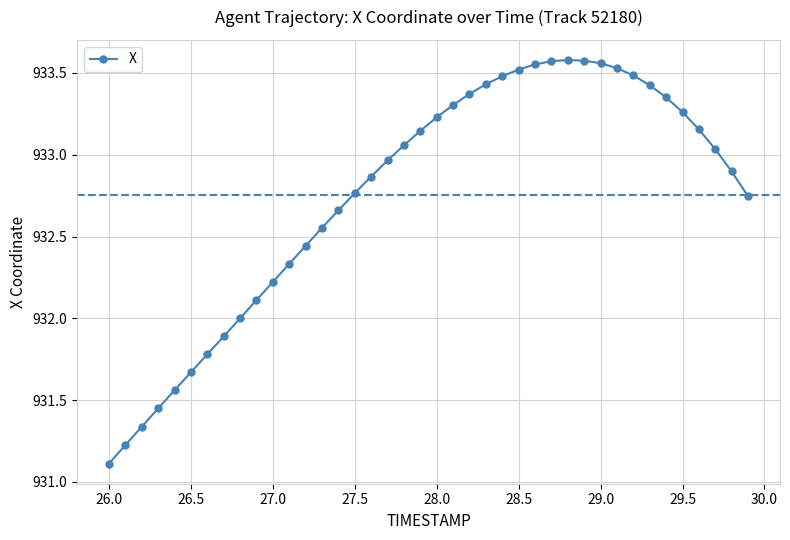

Does the chart have visible grid lines?

Yes